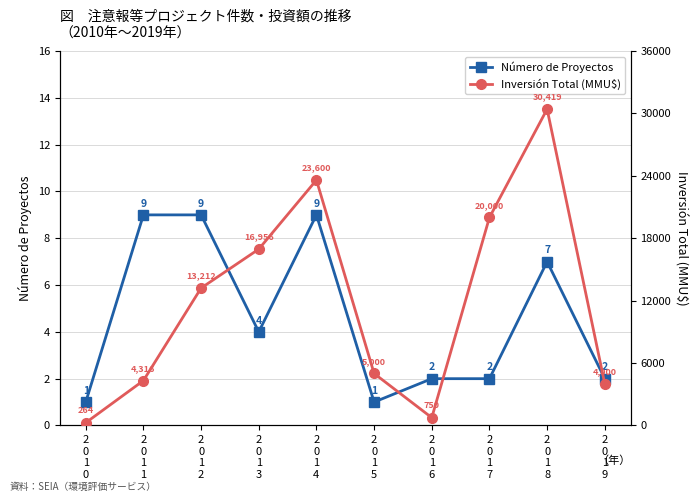

What is the value of the Número de Proyectos point at the 2nd from the left?

9